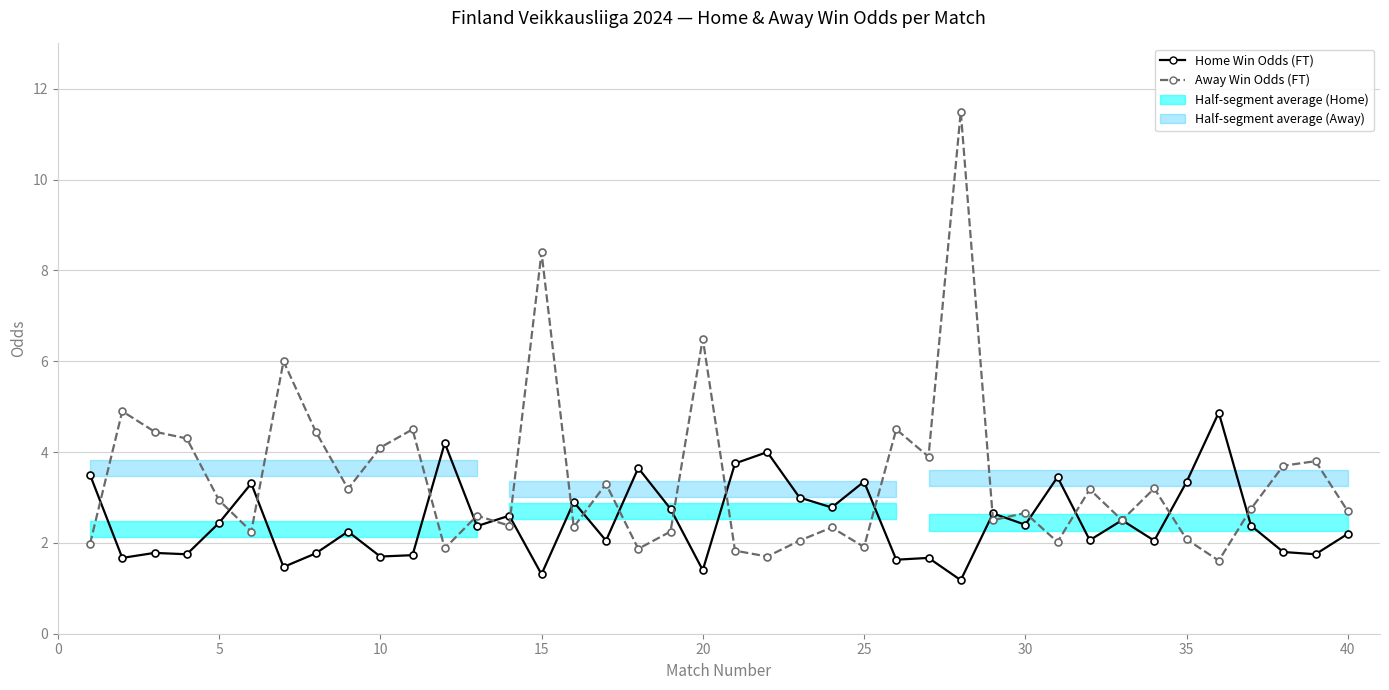

What is the difference between the maximum and minimum values in the Home Win Odds (FT) series?

3.7